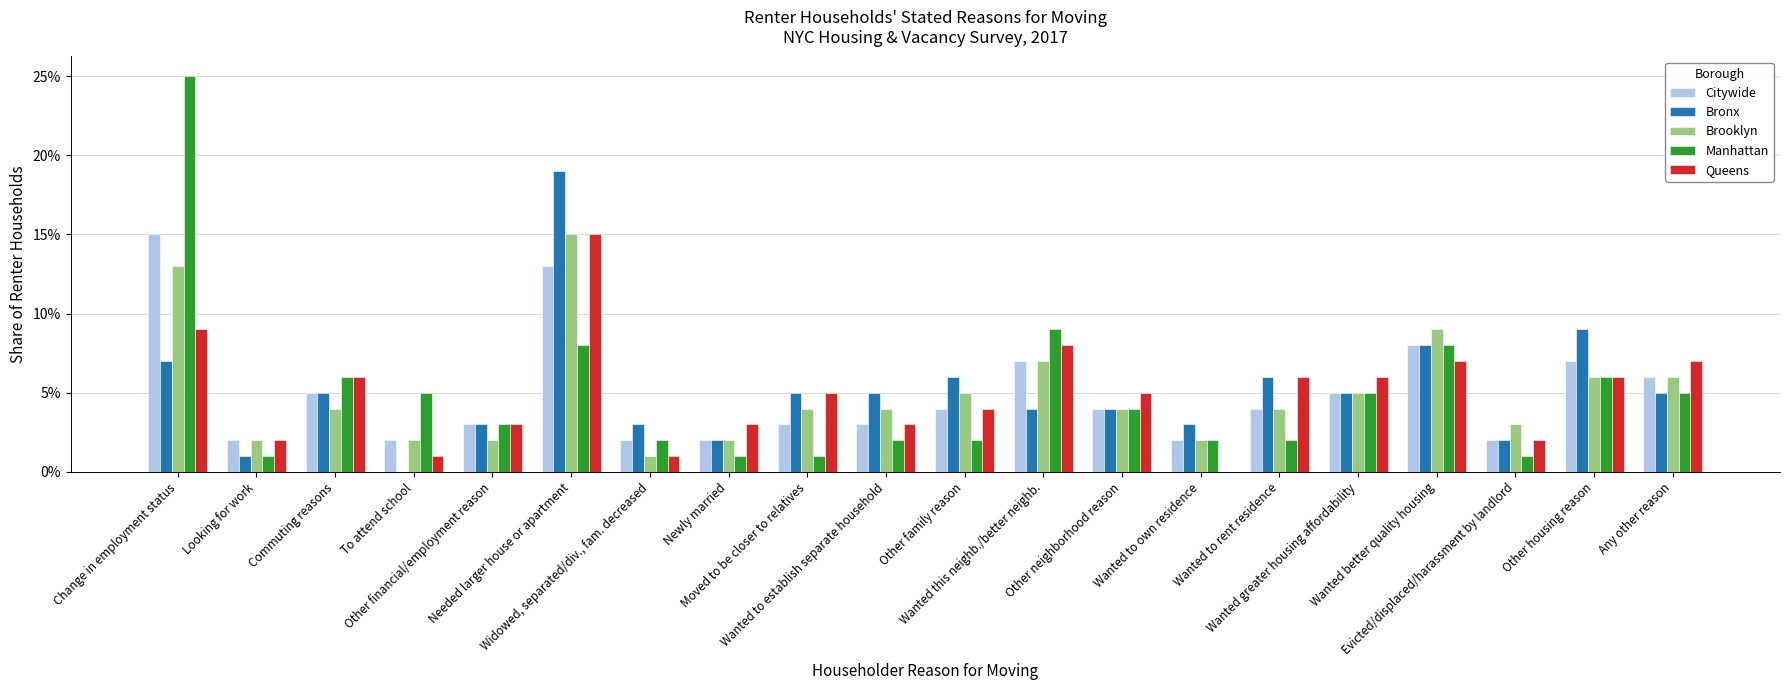

Which series has the largest total across all categories?

Bronx